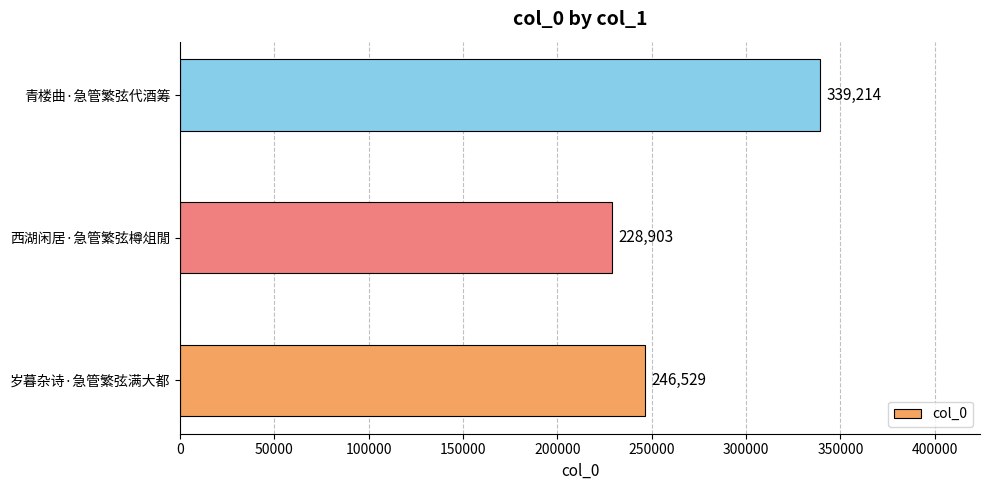

The value at 青楼曲·急管繁弦代酒筹 is 339214. True or false?

True